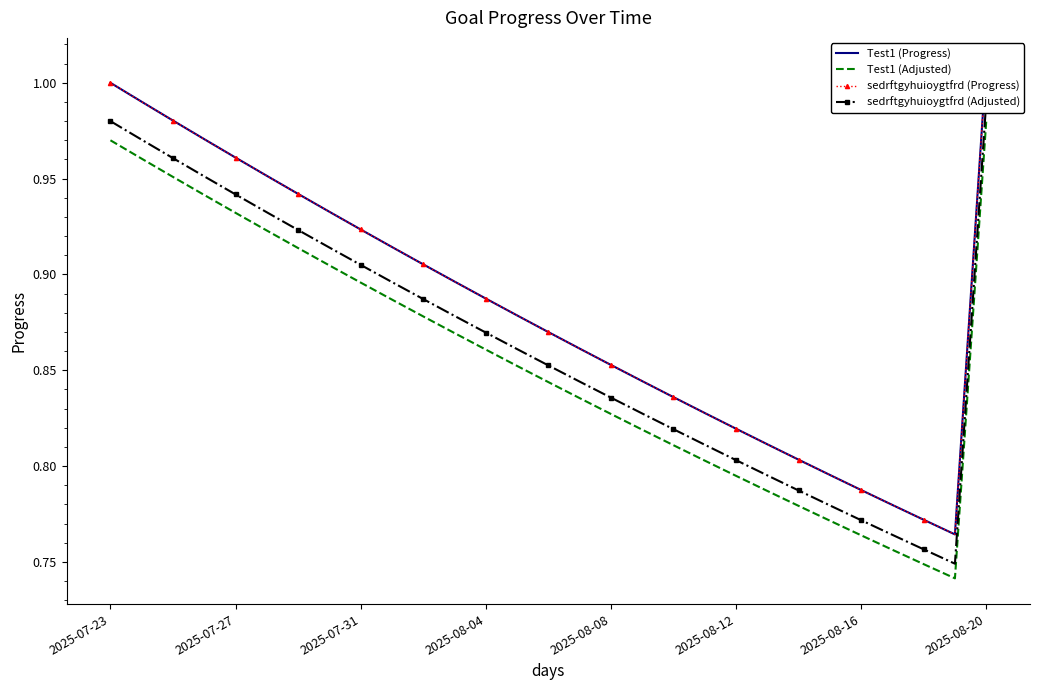

What is the sum of the Test1 (Adjusted) values at 13 and 2025-07-27?

1.8